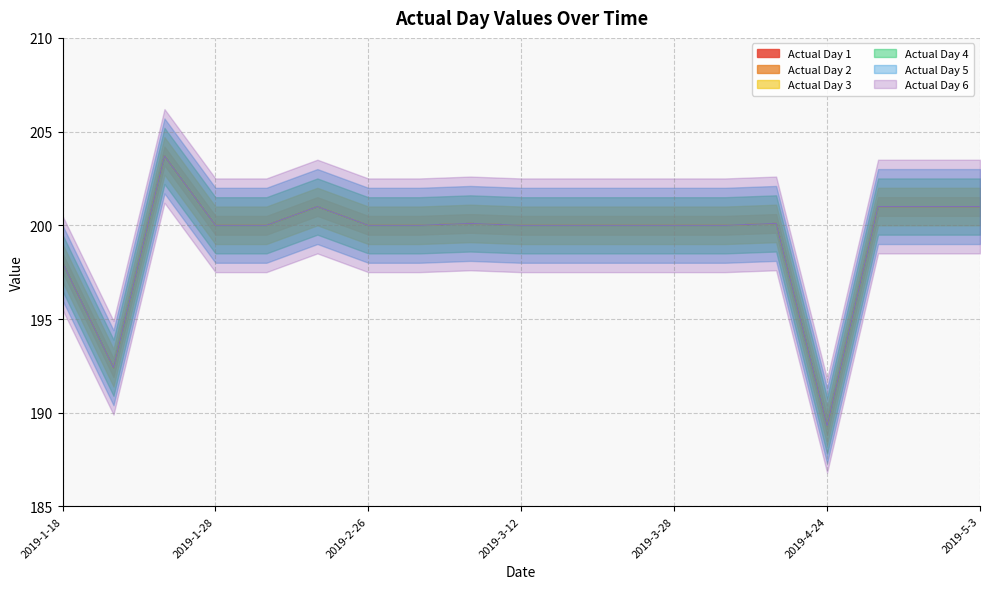

How many lines are shown in the chart?

6